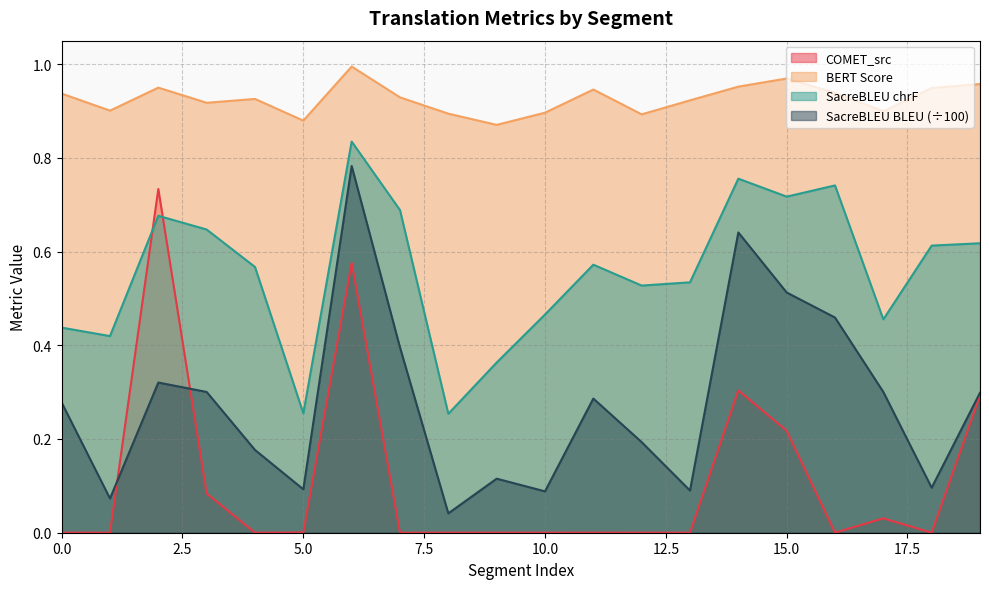

Which series has the largest total across all categories?

BERT Score